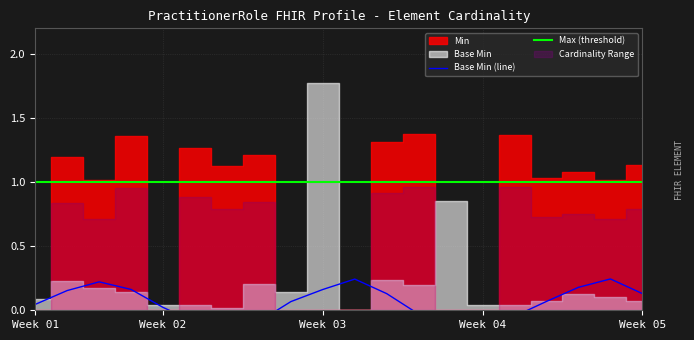

The Max (threshold) series shows 1.3 at 10. True or false?

False